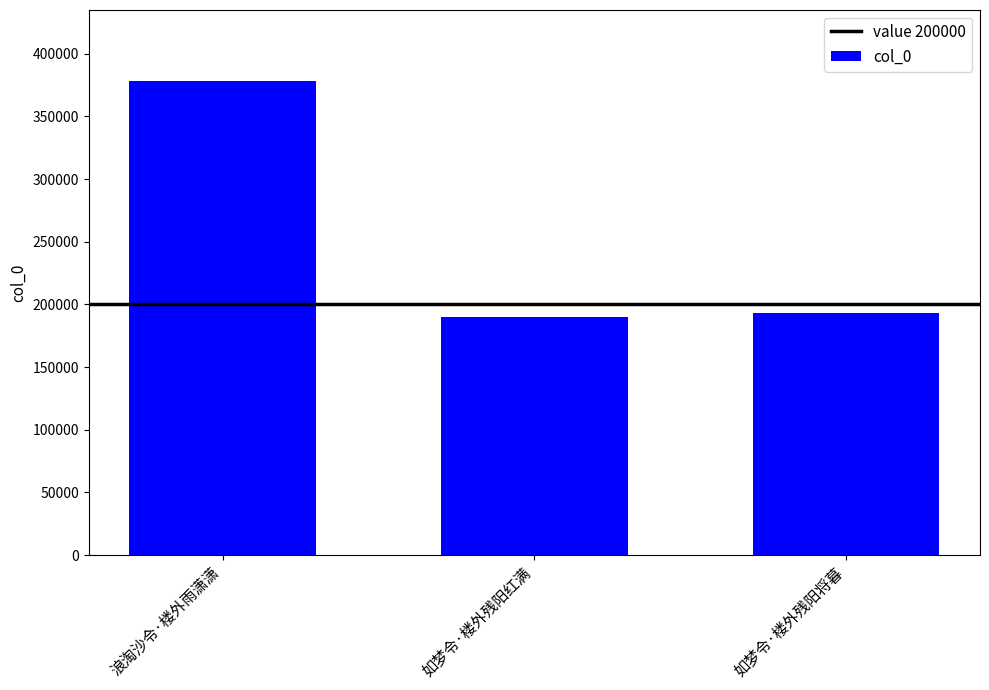

What position from the left is 浪淘沙令·楼外雨潇潇?

1